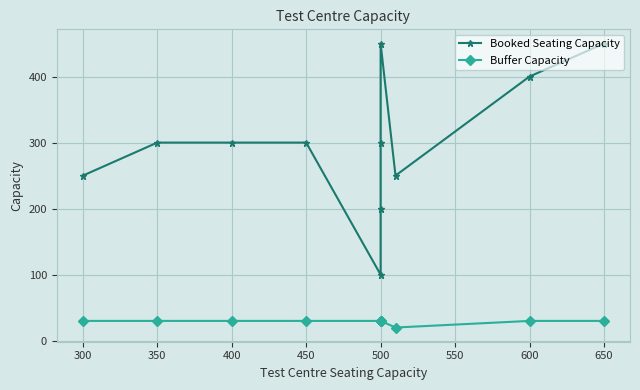

Rank the series by their maximum value, from highest to lowest.

Booked Seating Capacity, Buffer Capacity